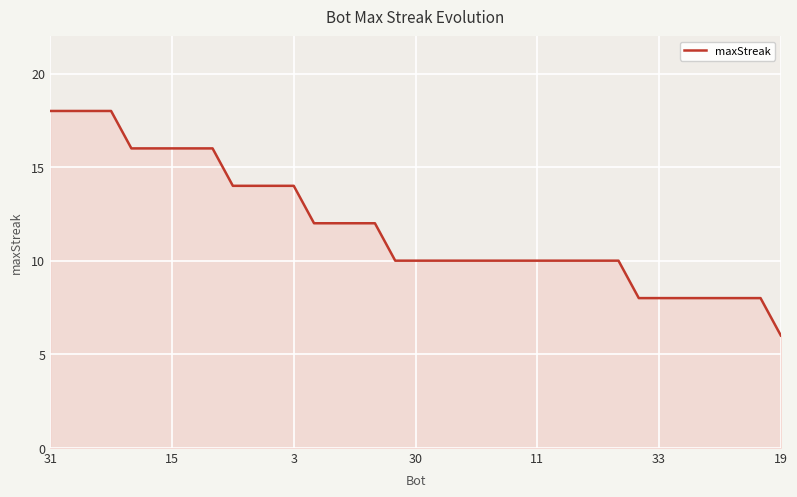

What is the greatest value displayed?

18